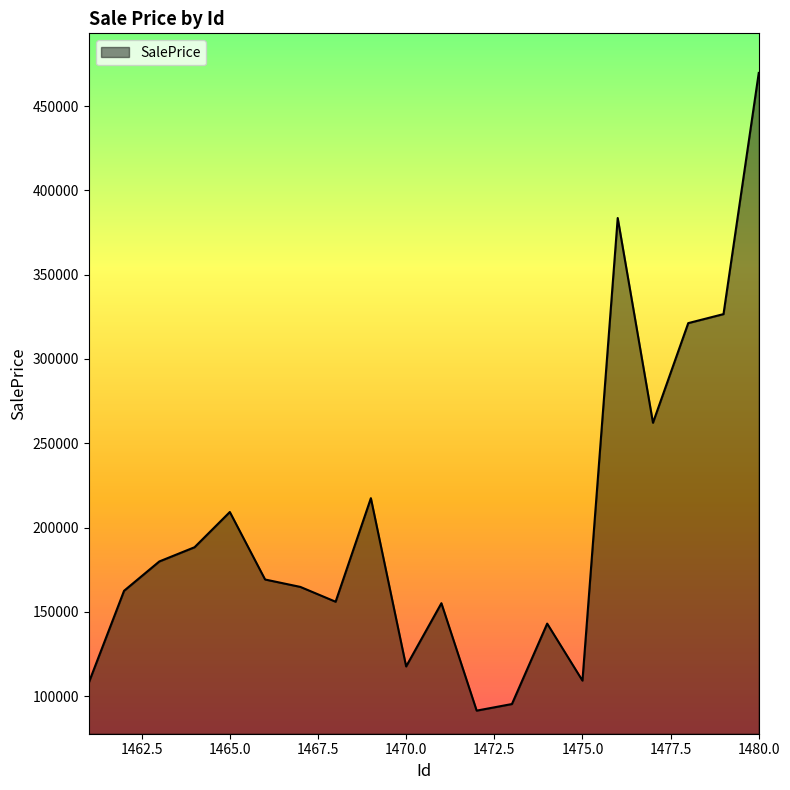

How many interior local valleys (lower than both neighbors) does the data have?

5